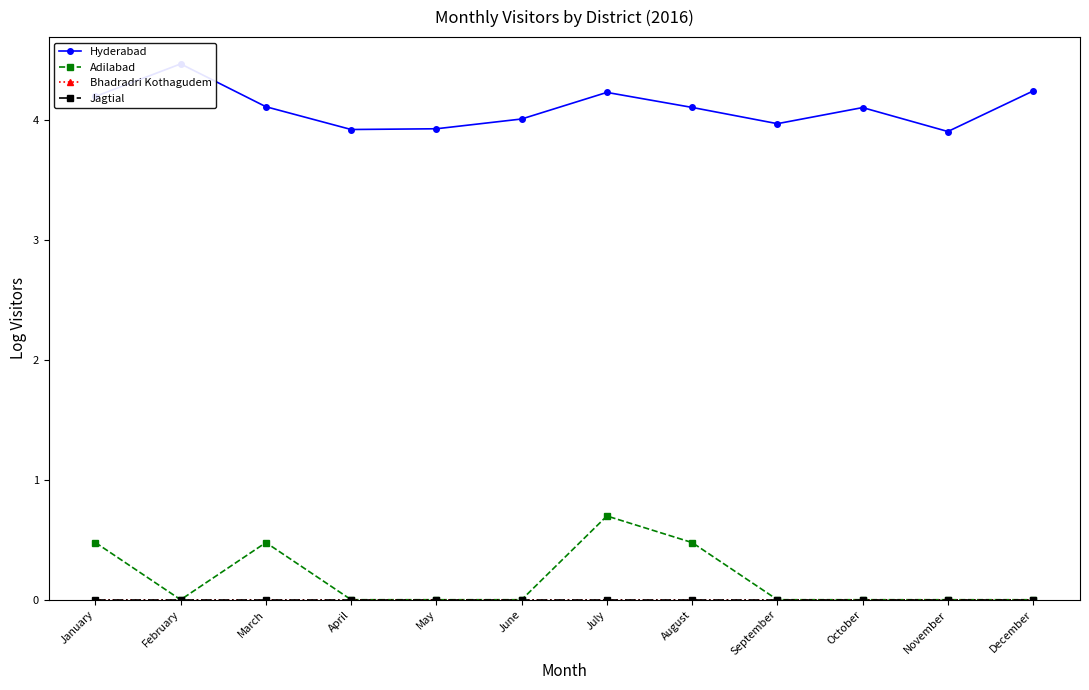

True or false: Hyderabad and Jagtial cross at least once.

False